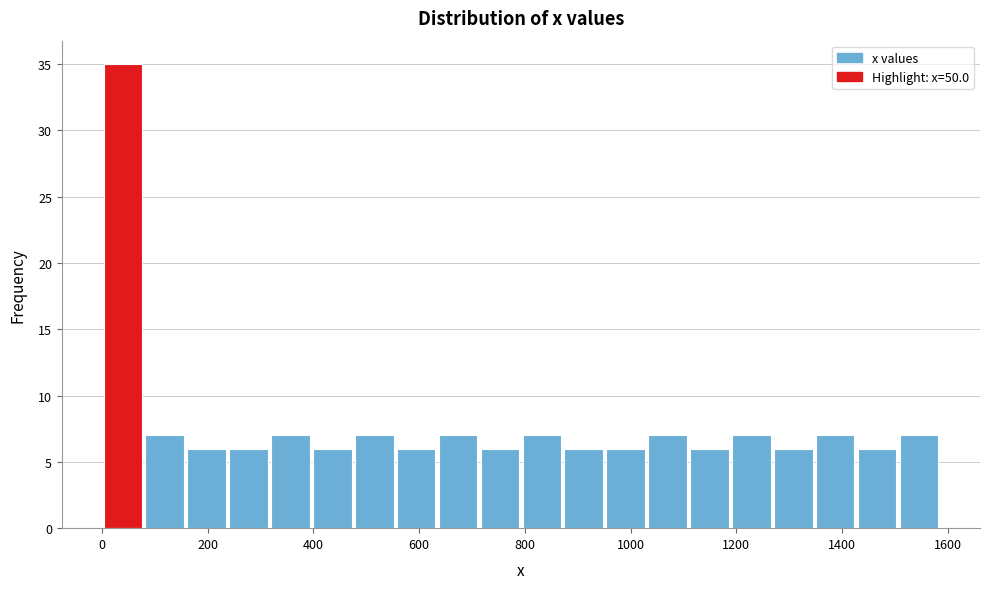

Around what value on the x-axis is the tallest bar? Give the approximate position of its centre, as read against the axis.

40